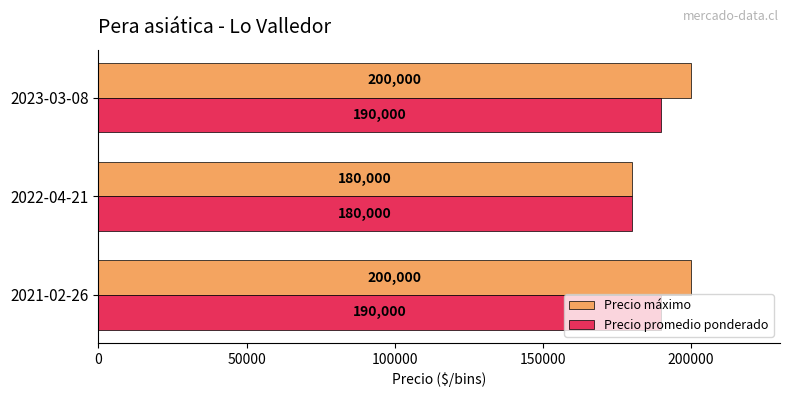

Which series has the largest total across all categories?

Precio máximo